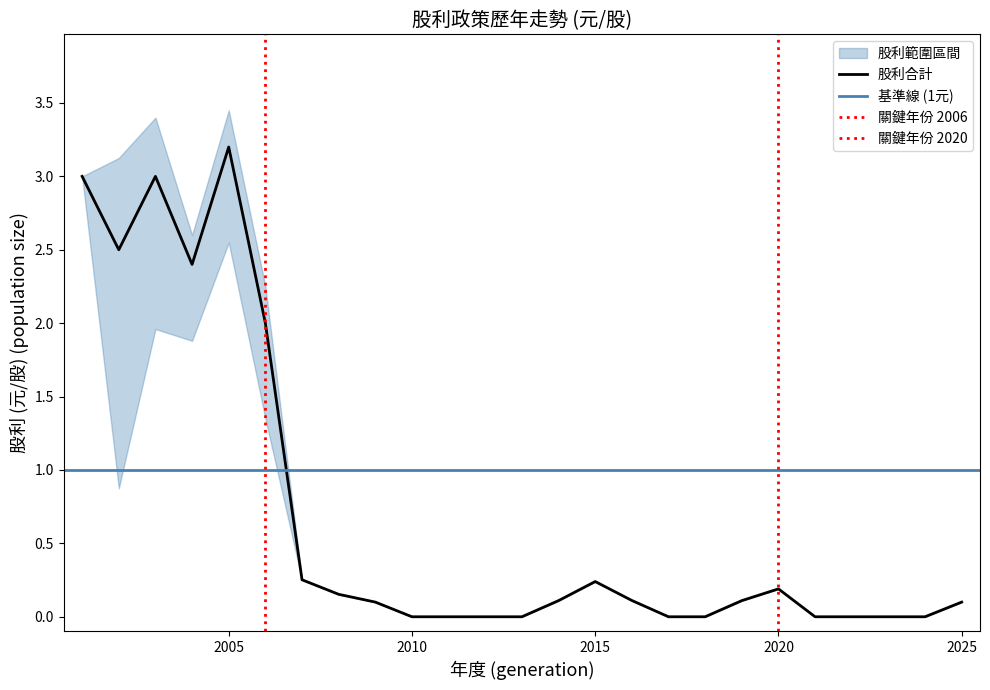

True or false: 現金股利合計 and 股票股利合計 intersect in this chart.

False